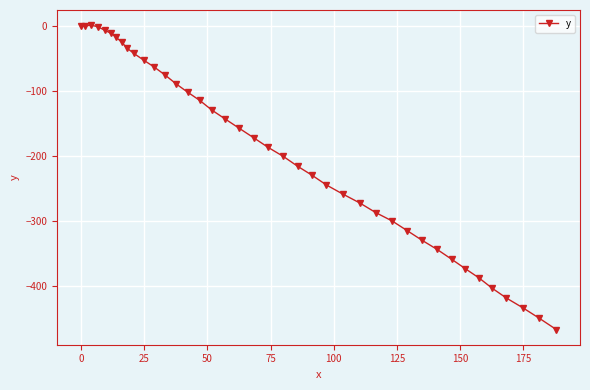

What is the value of the 22nd point from the left?

-201.0